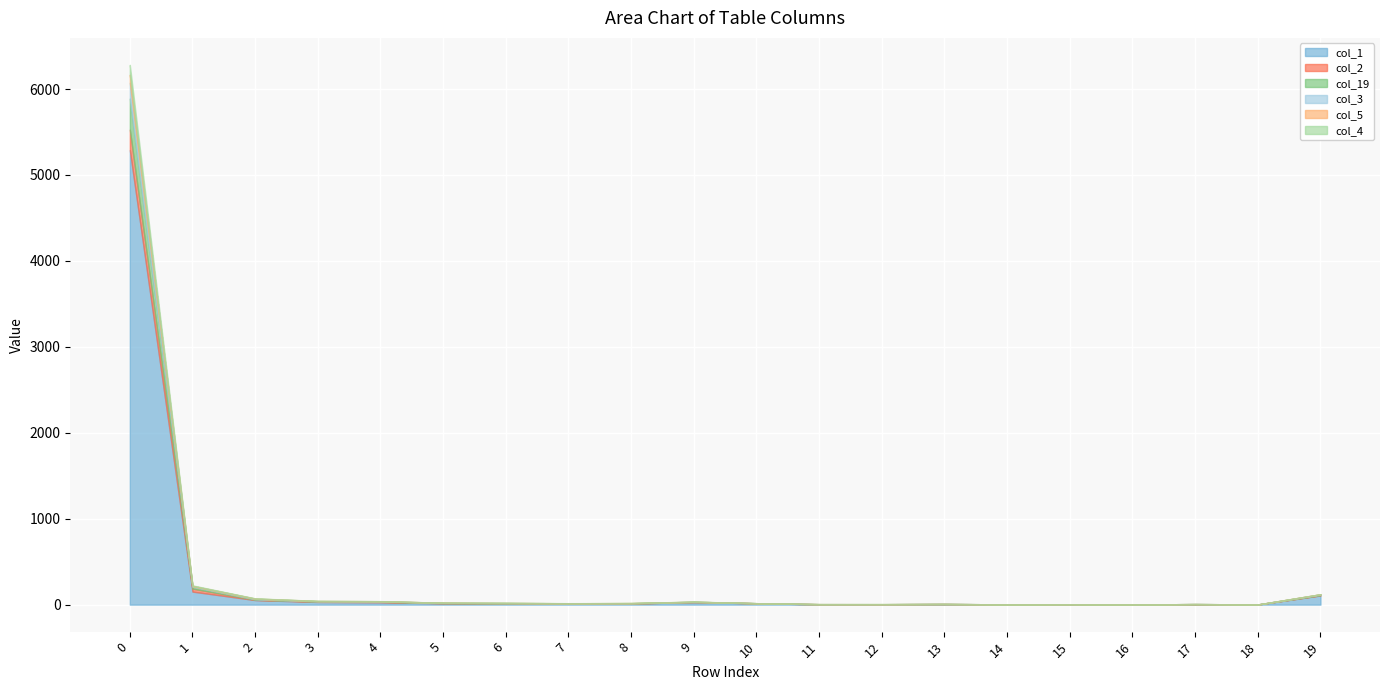

Reading right to left, transcribe all the data shown in this chart.

col_1: 19=107	18=2	17=4	16=1	15=4	14=2	13=6	12=5	11=4	10=16	9=30	8=13	7=12	6=13	5=16	4=27	3=31	2=53	1=152	0=5289
col_2: 19=3	18=0	17=0	16=0	15=1	14=1	13=1	12=0	11=1	10=0	9=0	8=1	7=3	6=2	5=2	4=6	3=5	2=4	1=35	0=239
col_19: 19=6	18=0	17=3	16=0	15=0	14=0	13=1	12=0	11=0	10=1	9=3	8=2	7=1	6=2	5=2	4=5	3=3	2=5	1=21	0=361
col_3: 19=5	18=0	17=0	16=0	15=0	14=0	13=0	12=0	11=1	10=0	9=0	8=1	7=0	6=2	5=2	4=2	3=2	2=6	1=6	0=183
col_5: 19=0	18=0	17=0	16=0	15=0	14=0	13=0	12=1	11=0	10=0	9=1	8=2	7=0	6=1	5=0	4=0	3=2	2=3	1=5	0=95
col_4: 19=0	18=0	17=0	16=0	15=0	14=0	13=0	12=1	11=1	10=0	9=1	8=0	7=1	6=2	5=0	4=1	3=1	2=2	1=5	0=114